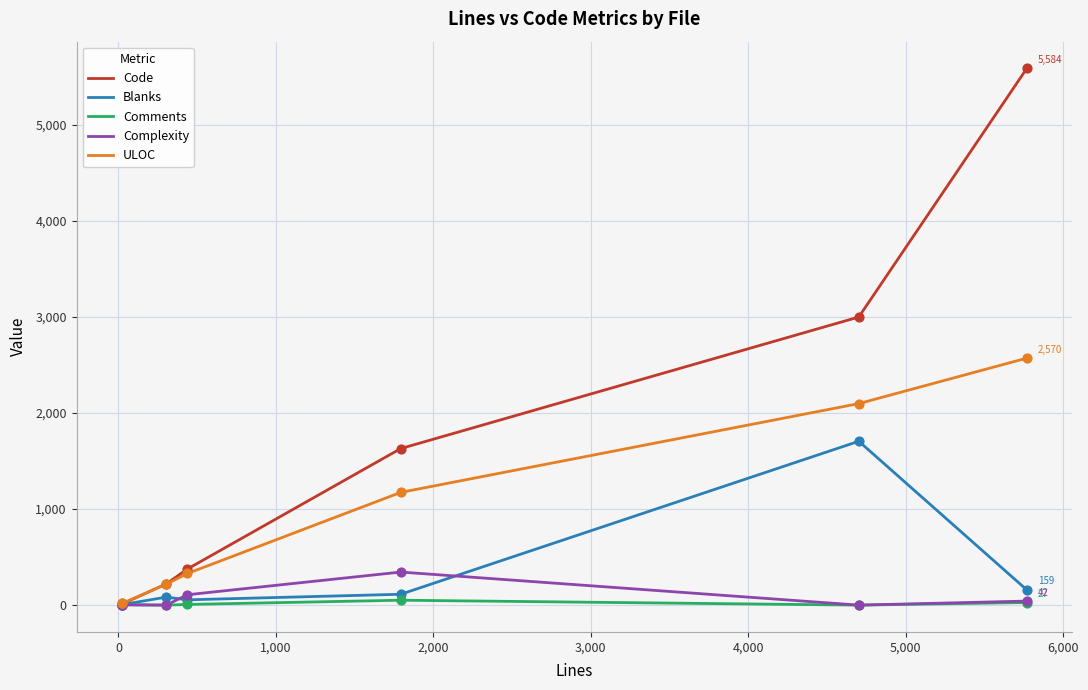

Which series has the largest range (max minus min)?

Code